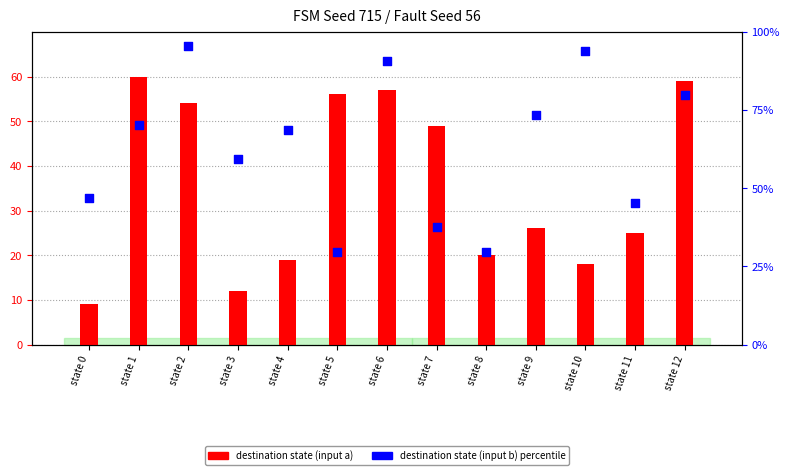

Which series has the largest total across all categories?

percentile rank (b)